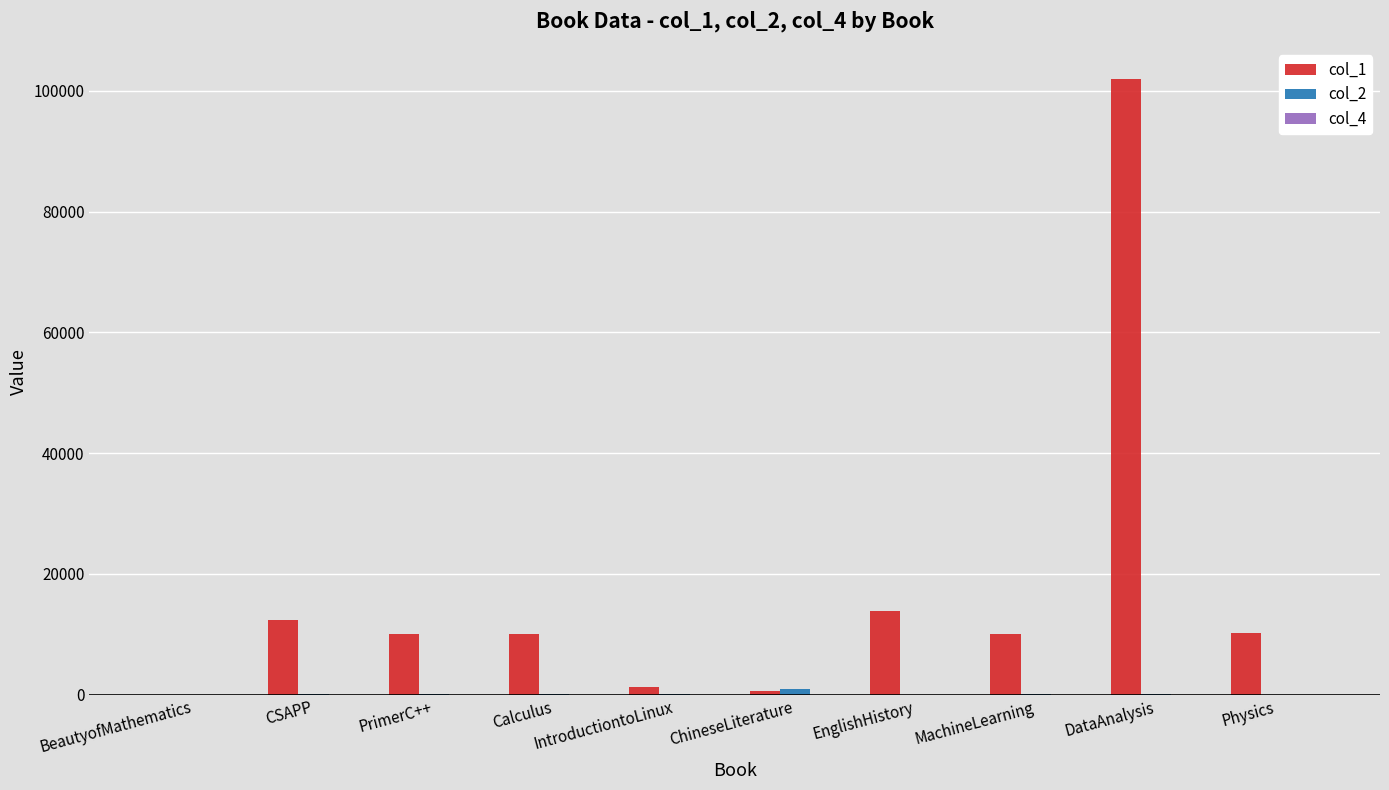

How many data points does each series have?

10